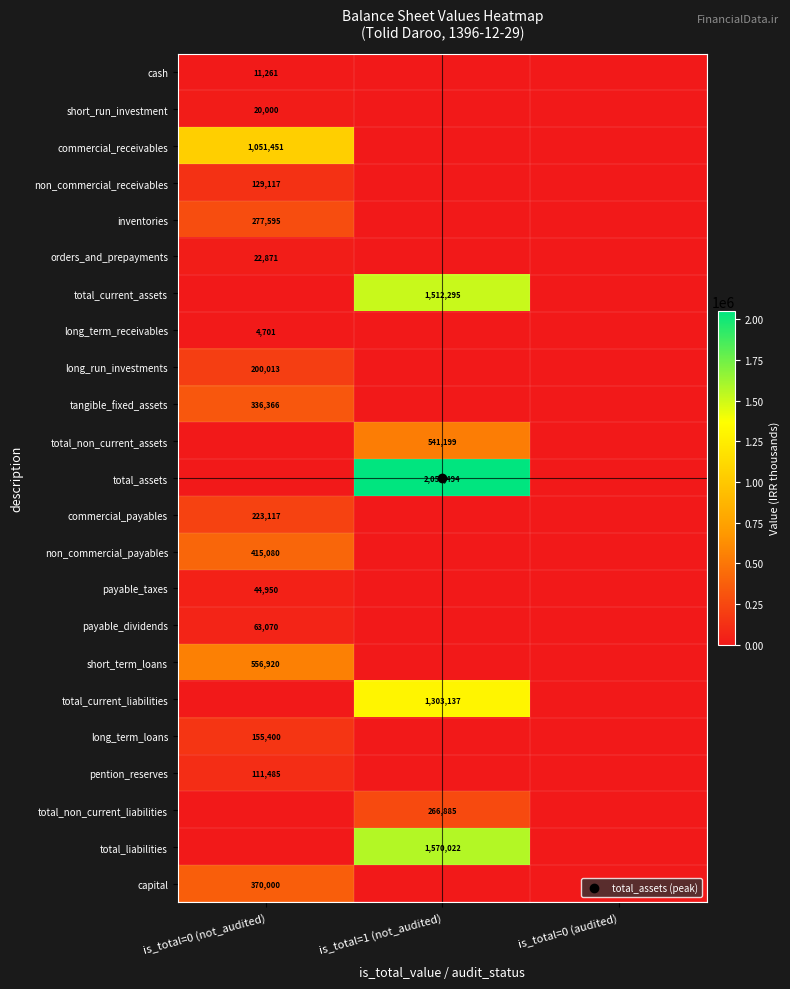

What is the total value across all series at is_total=1 (not_audited)?

7247032